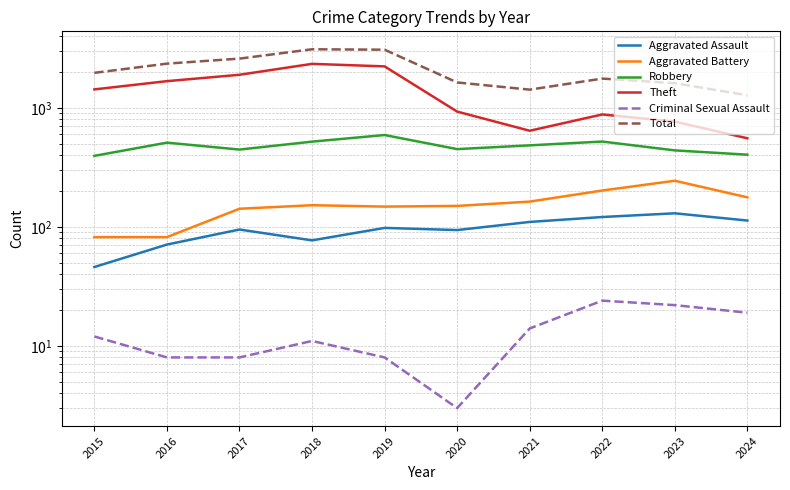

Does the chart have visible grid lines?

Yes